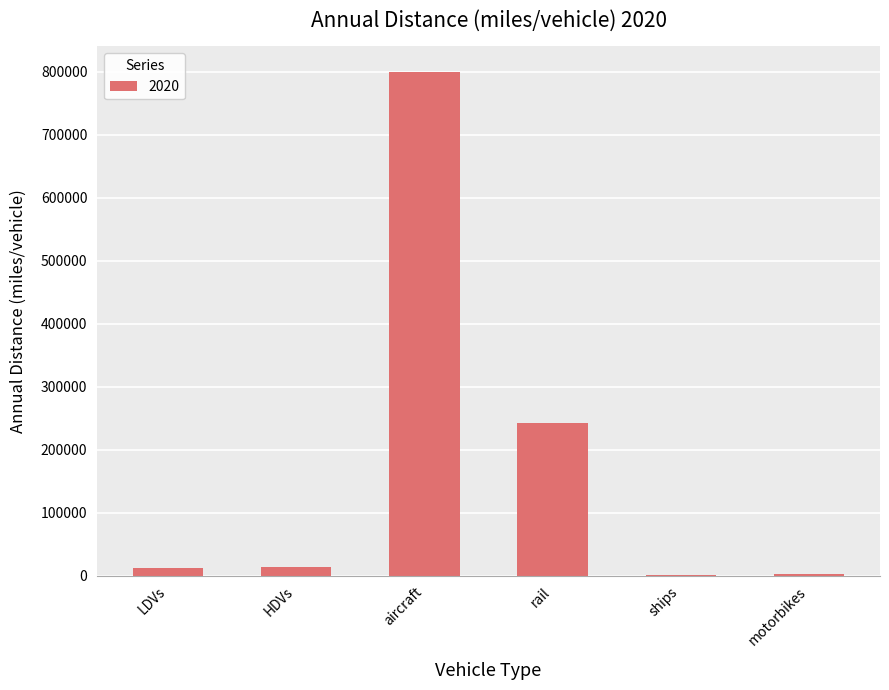

Between rail and HDVs, which is larger?

rail